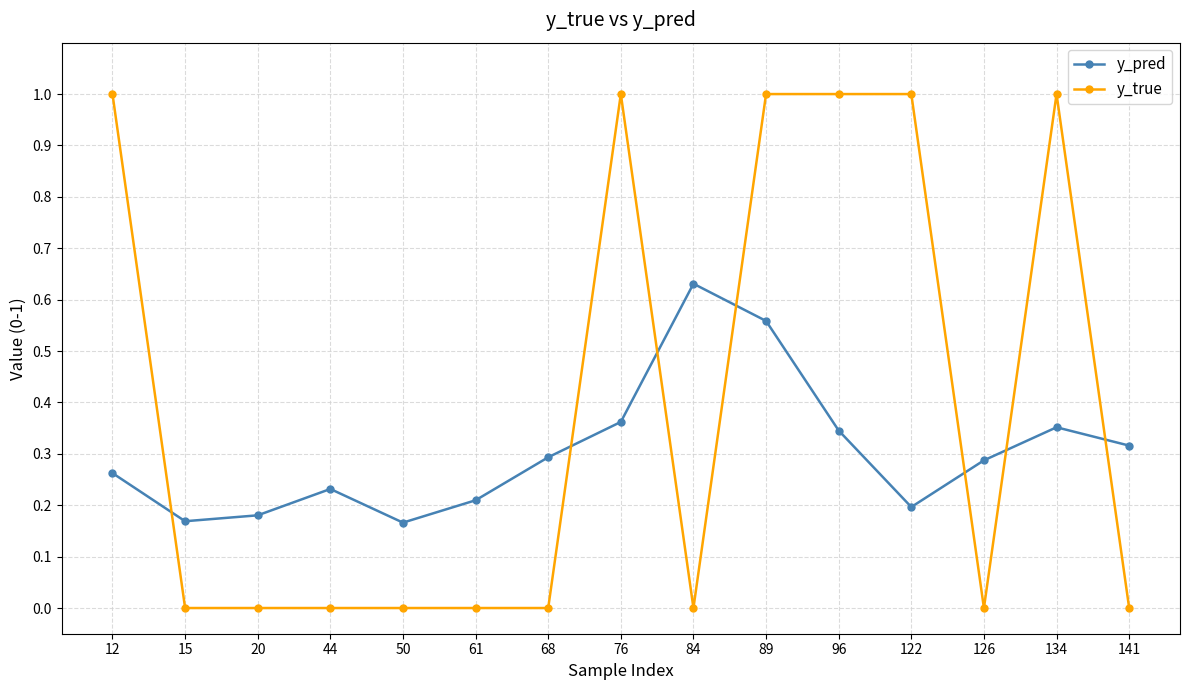

True or false: y_pred and y_true cross at least once.

True